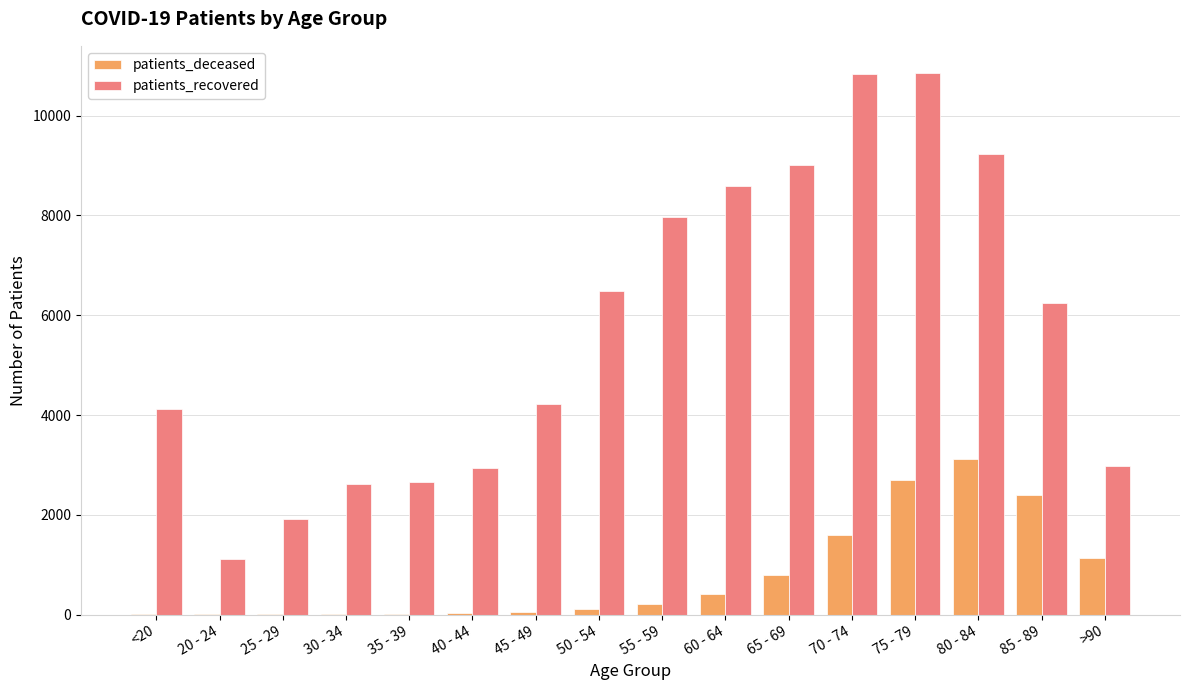

What is the highest value of the patients_recovered series?

10857